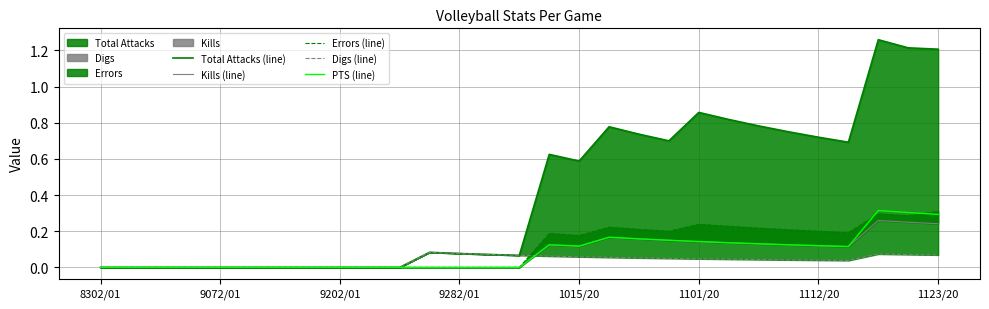

At which category does Digs (line) reach its first local peak?

11